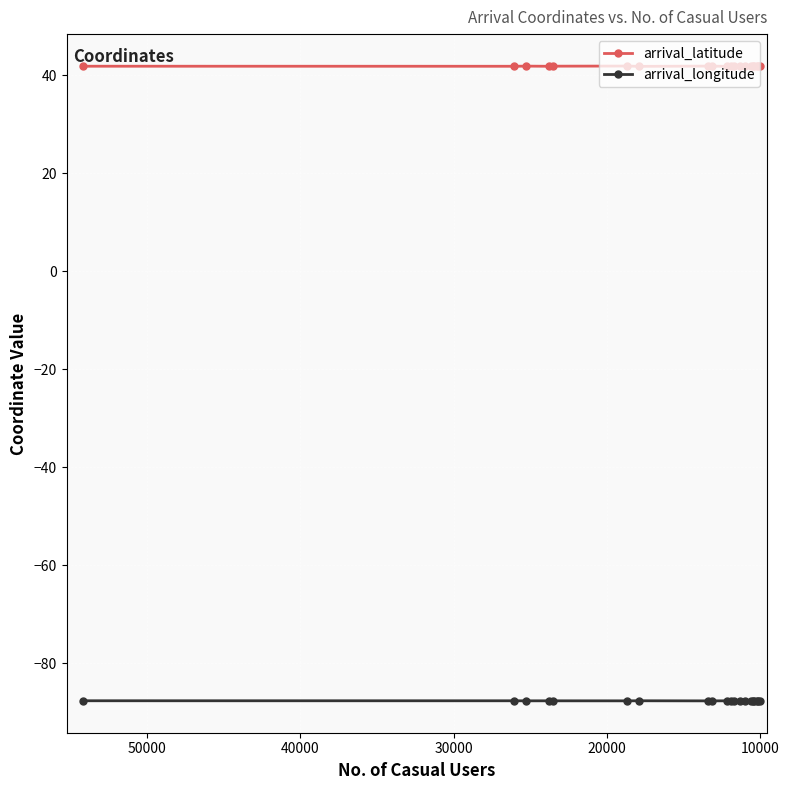

Count the number of data series in this chart.

2